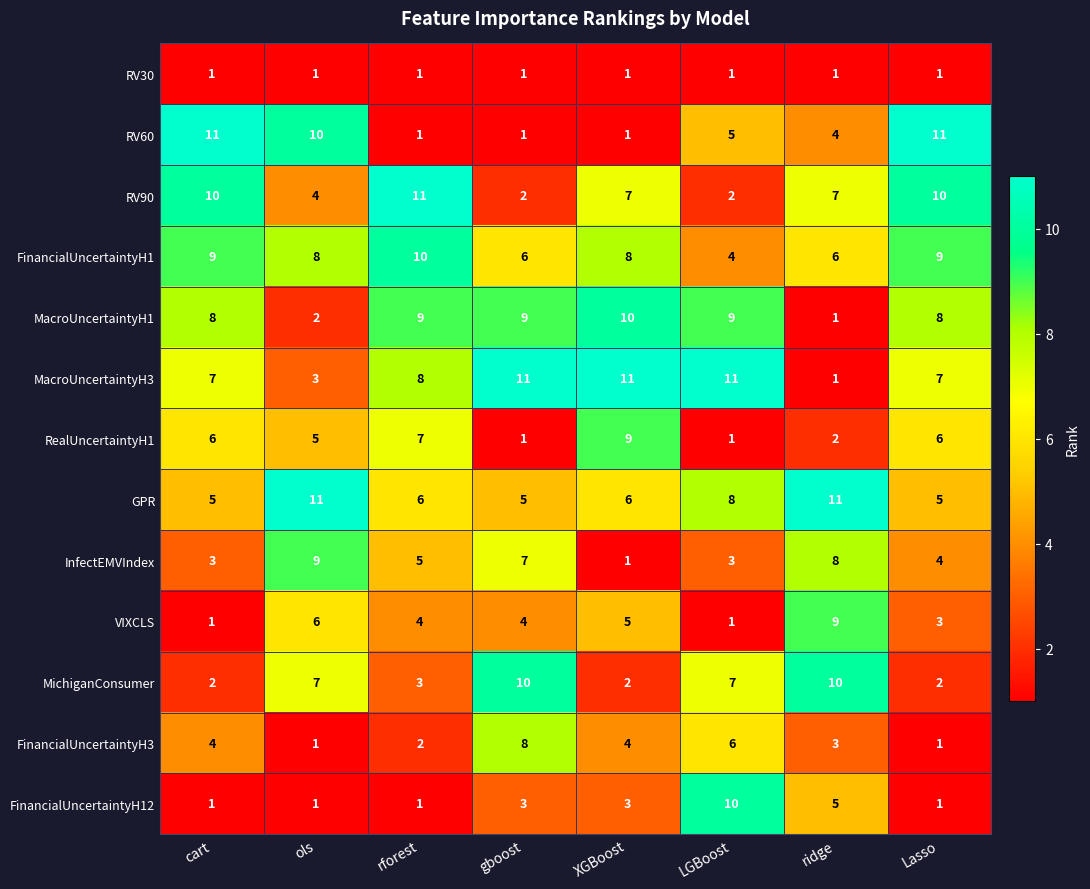

What is the difference between the highest and lowest values at cart?

10